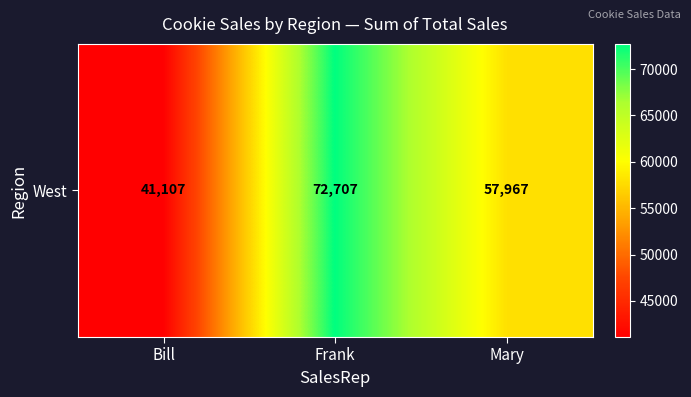

Is it true that the value at Bill is 41107?

True